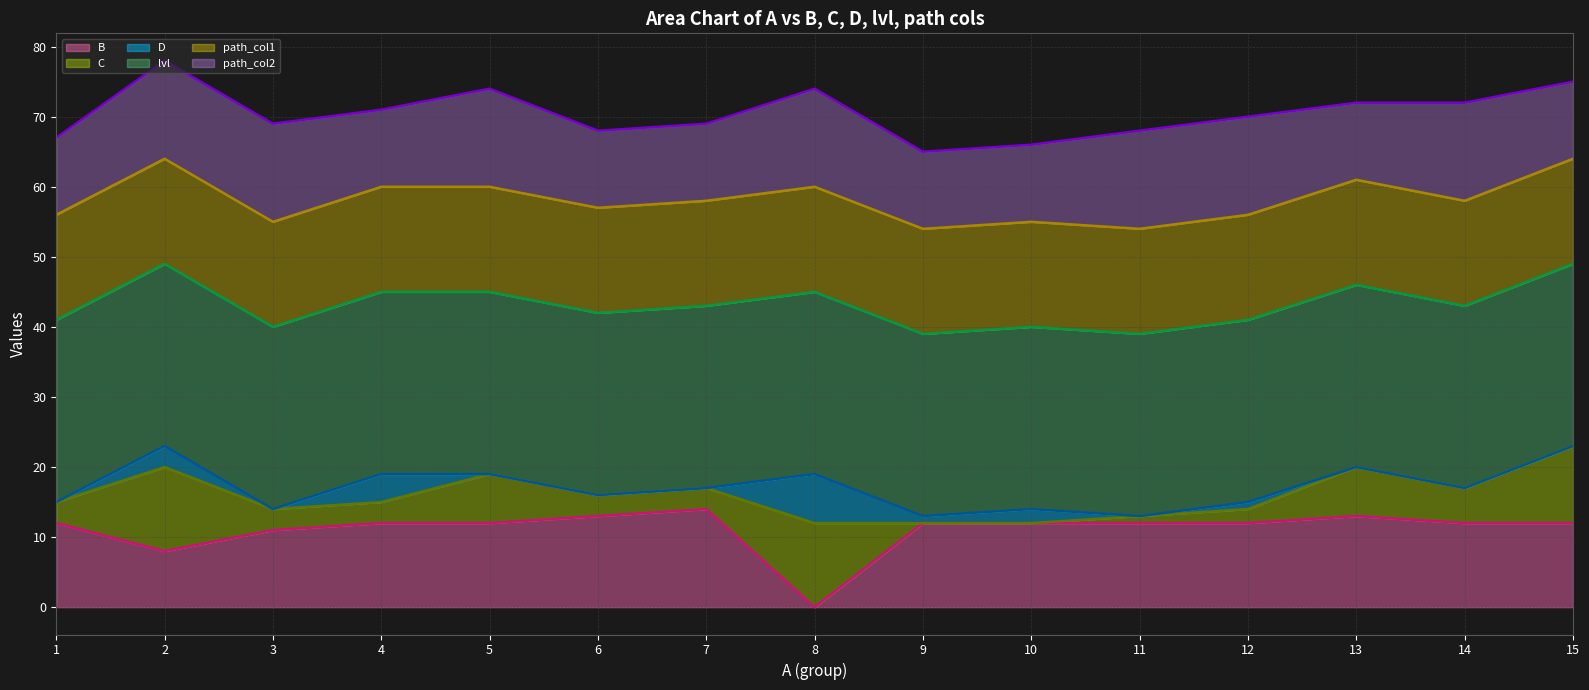

What is the approximate value of lvl line at 15?

49